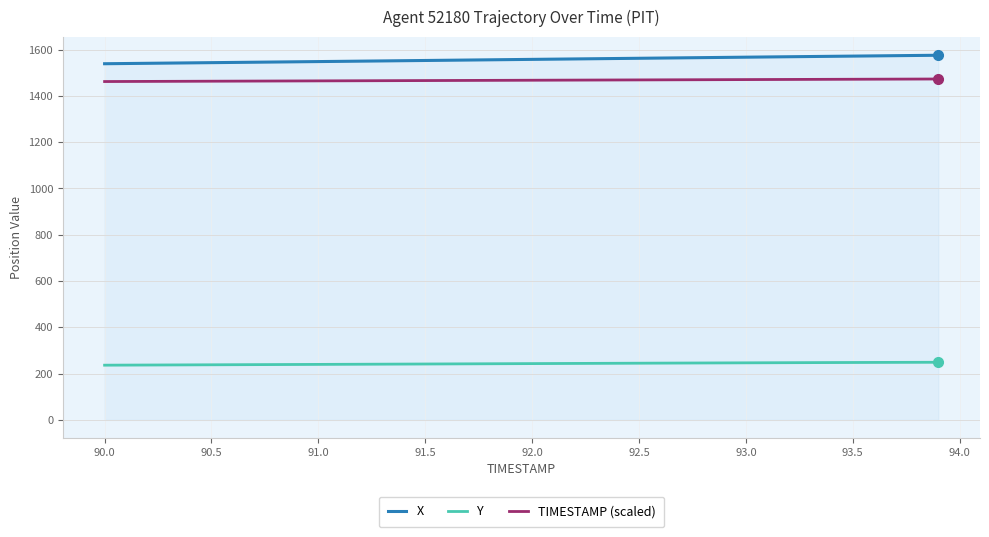

Rank the series by their maximum value, from highest to lowest.

X, TIMESTAMP (scaled), Y